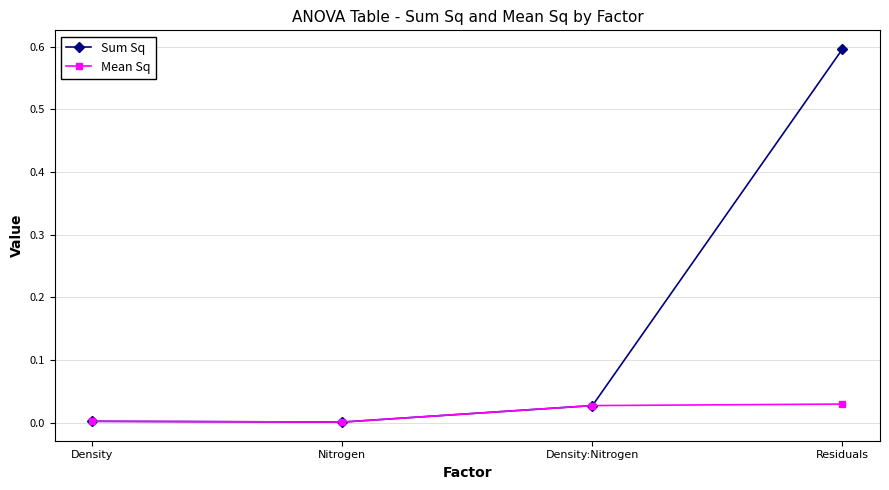

What is the greatest value displayed?

0.6